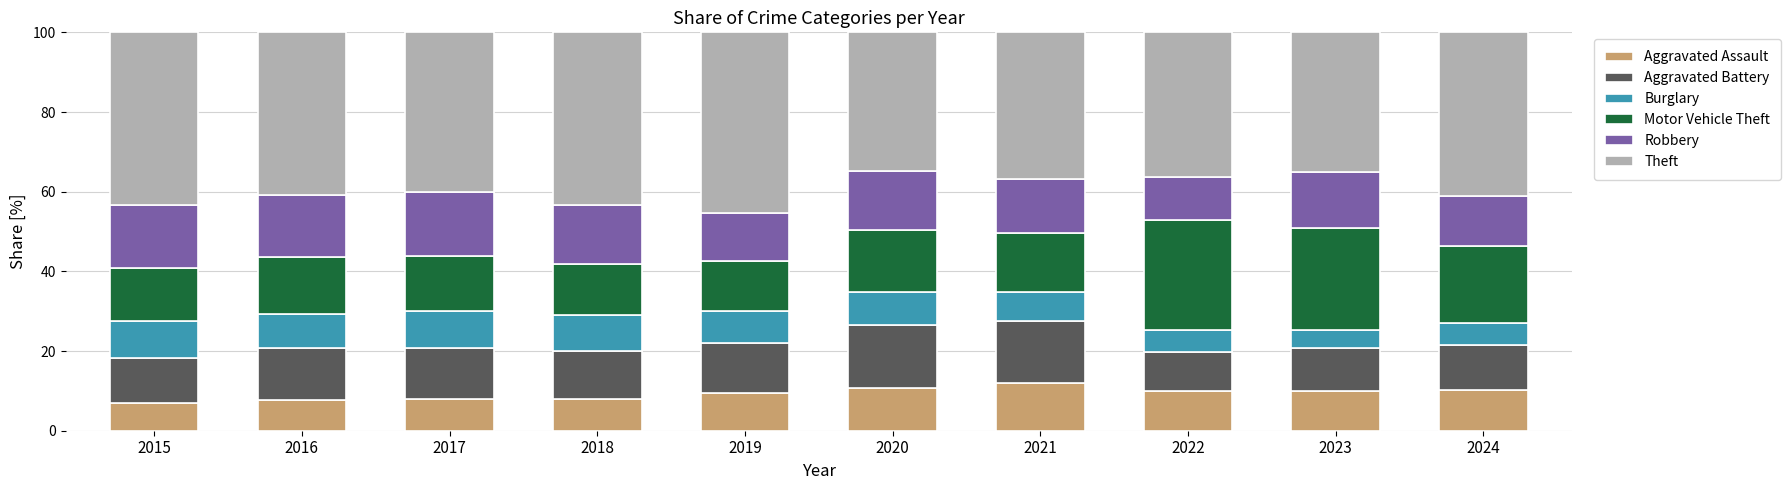

Does the chart contain stacked bars?

Yes